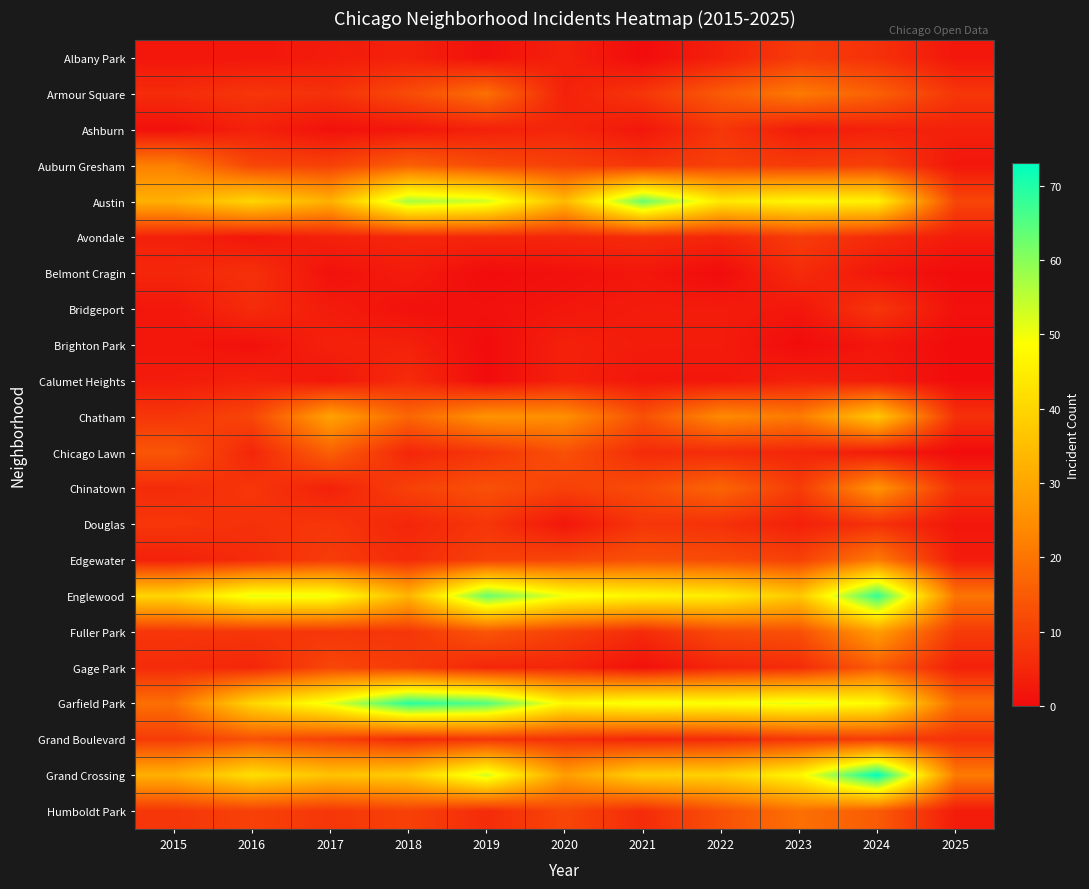

Which label corresponds to the smallest value in the chart?

2021